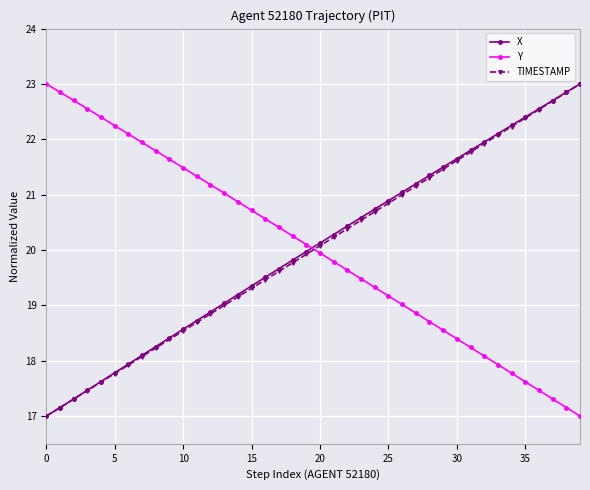

What is the minimum value shown in the chart?

17.0